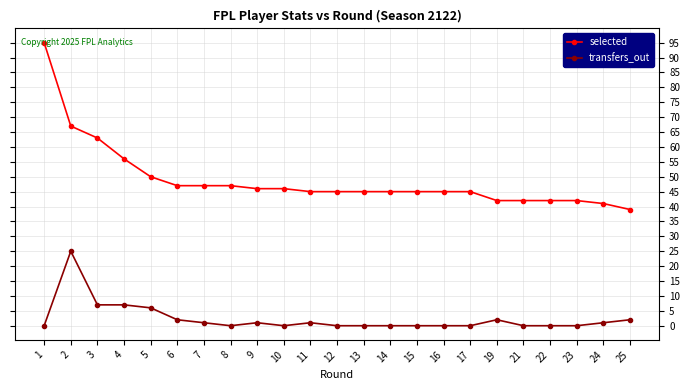

What is the maximum value shown in the chart?

95